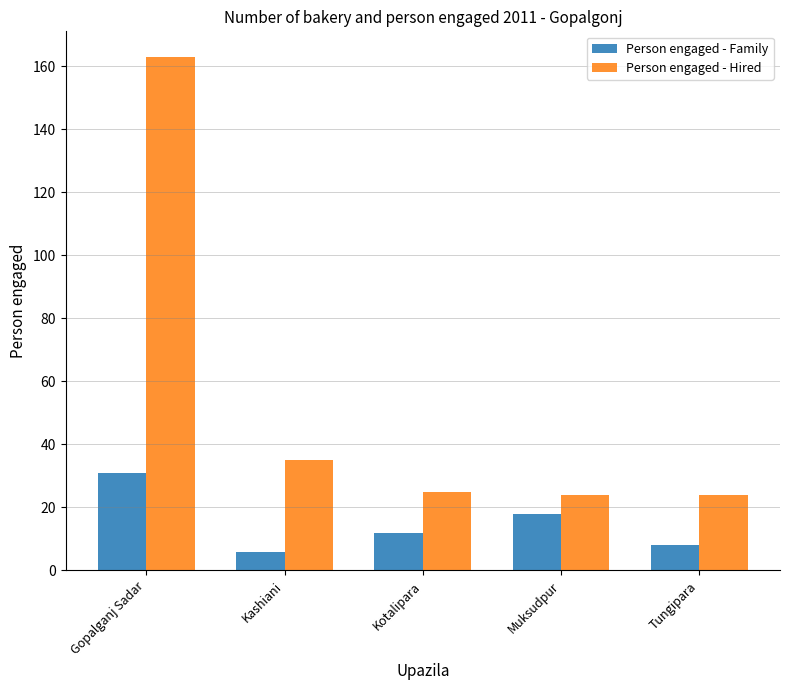

What is the smallest value displayed?

6